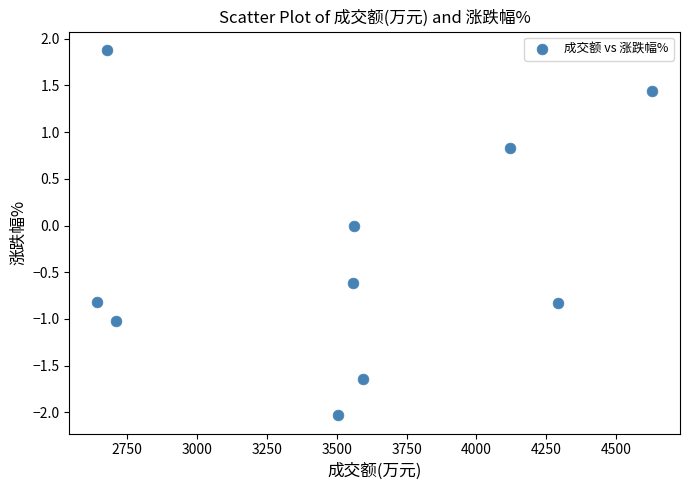

What is the average X value?

3529.4